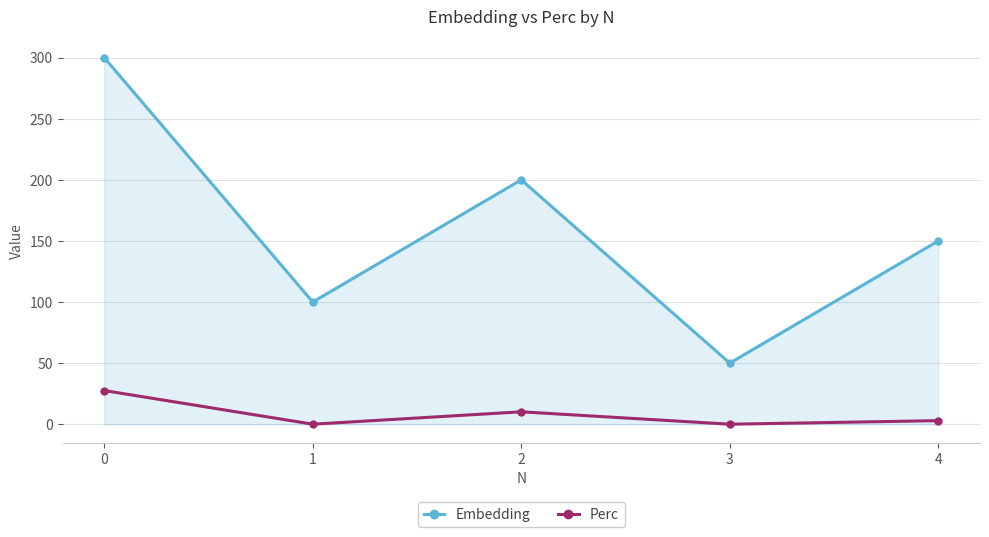

How many lines are shown in the chart?

2